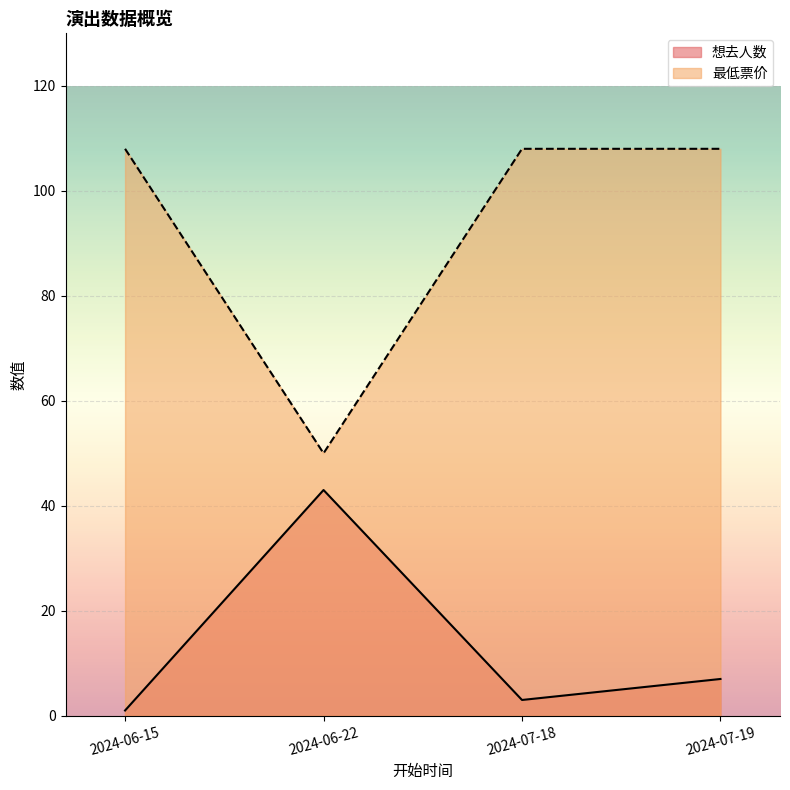

Reading left to right, what are all the values shown in this chart?

想去人数: 2024-06-15=1	2024-06-22=43	2024-07-18=3	2024-07-19=7
最低票价: 2024-06-15=108	2024-06-22=50	2024-07-18=108	2024-07-19=108